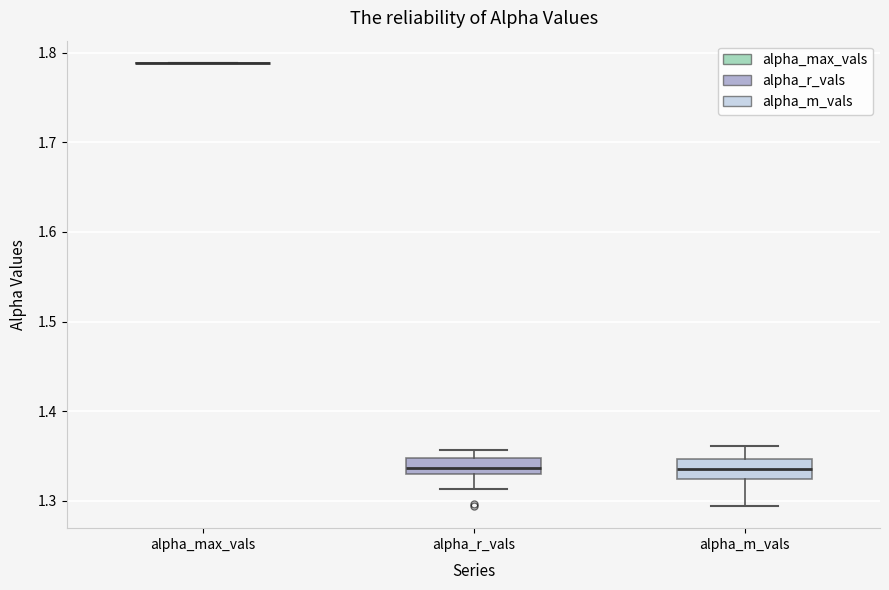

Reading left to right, read every box against the y-axis: the position of its median line, the range the box covers, and the ends of its whiskers. The values are not printed on the chart, so give them approximately, as read against the axis.

alpha_max_vals: box collapsed to a line at 1.79, whiskers 1.79 to 1.79
alpha_r_vals: median 1.34, box 1.33 to 1.35, whiskers 1.31 to 1.36
alpha_m_vals: median 1.34, box 1.32 to 1.35, whiskers 1.29 to 1.36